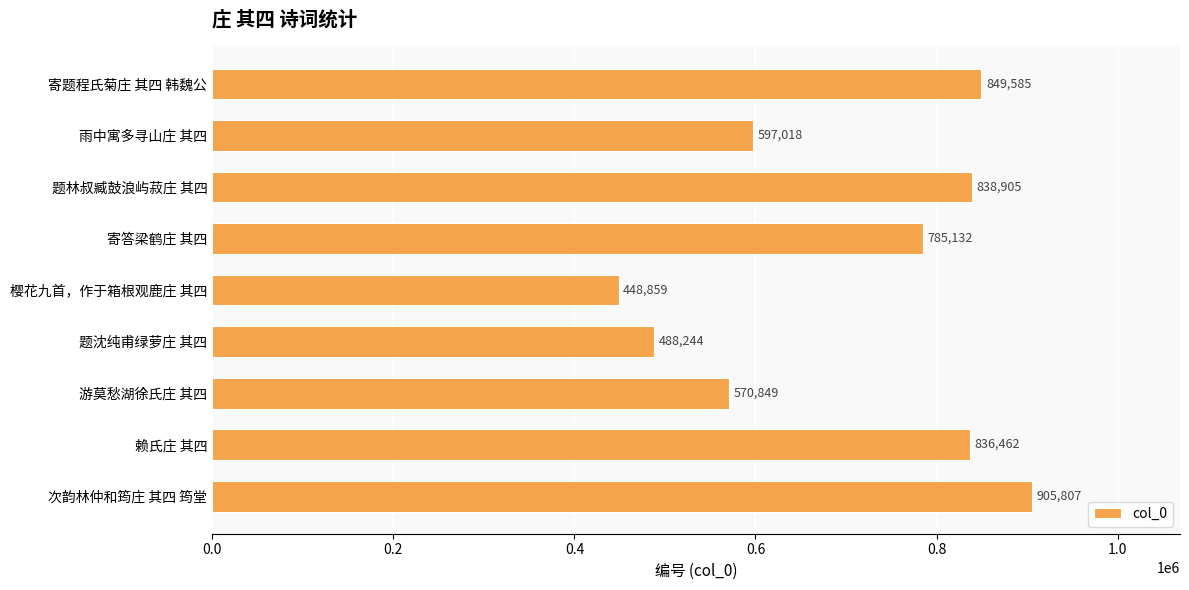

Are the bars grouped side by side (vs. stacked)?

No